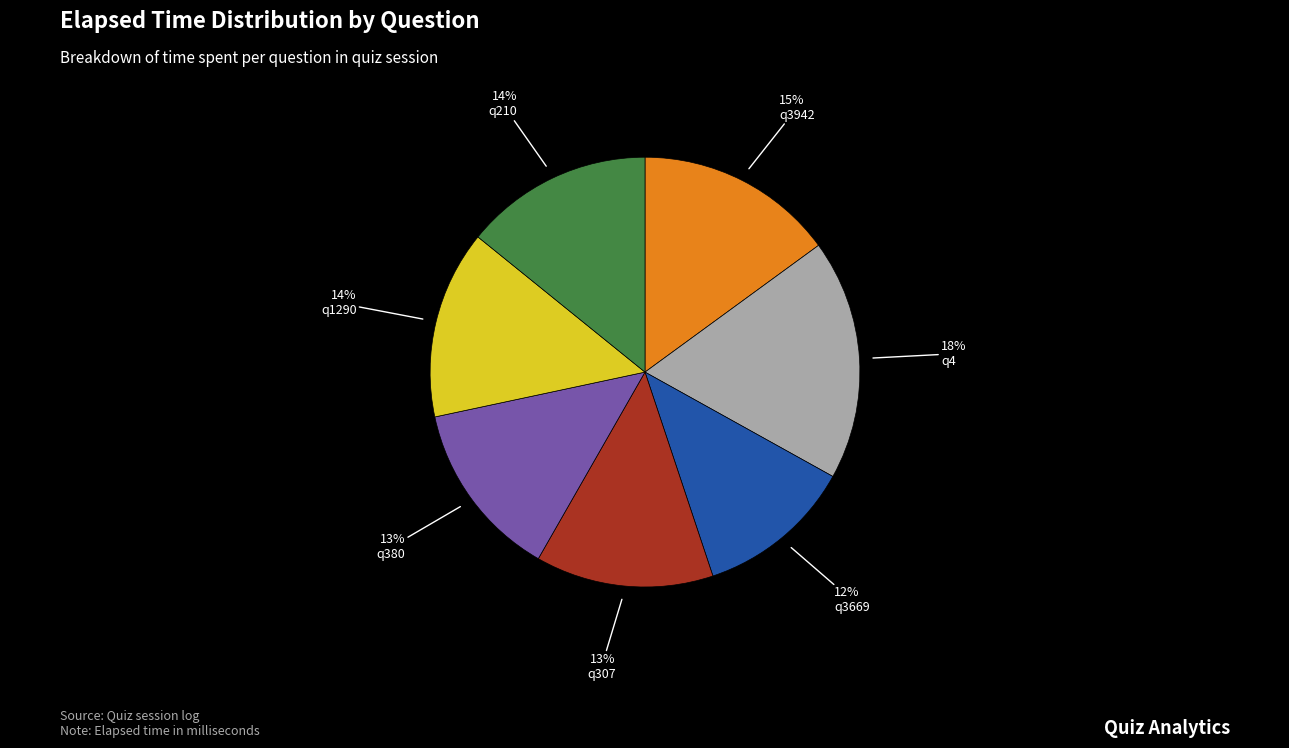

The q307 slice represents 13% of the pie. True or false?

True